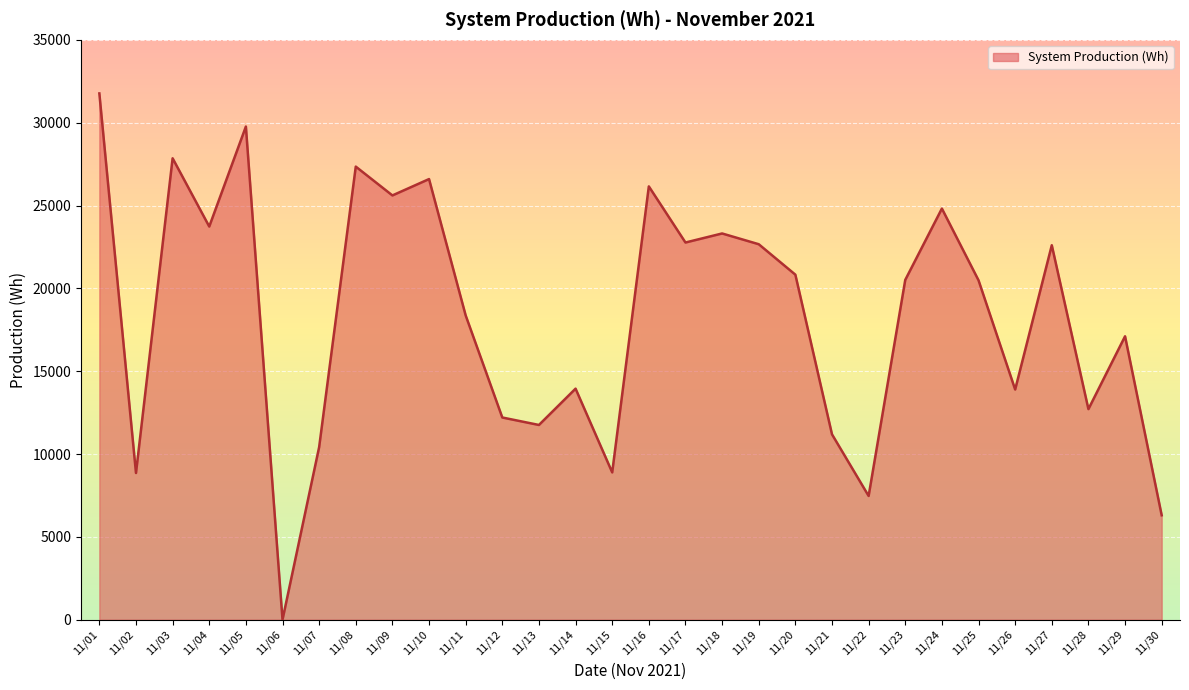

Is it true that the value at 11/12 is 12205?

True